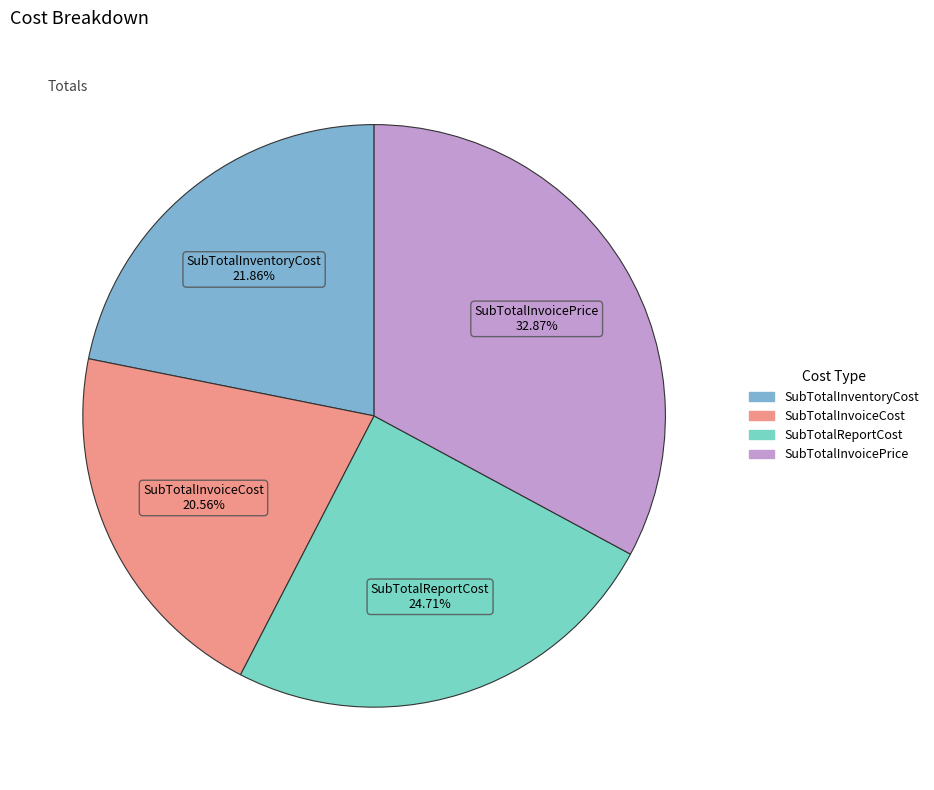

To the nearest percent, what percentage of the pie is SubTotalReportCost?

25%